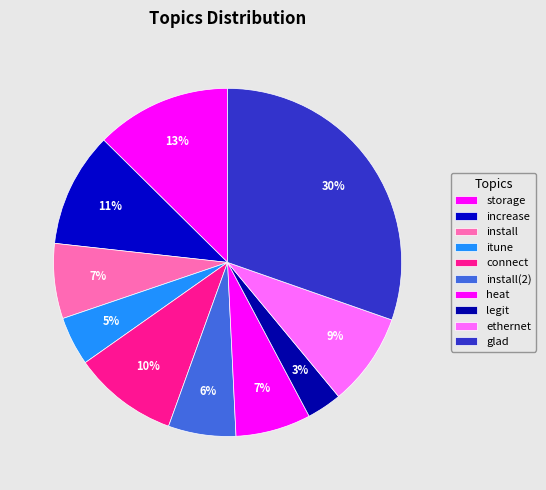

What is the largest slice in the pie chart?

glad